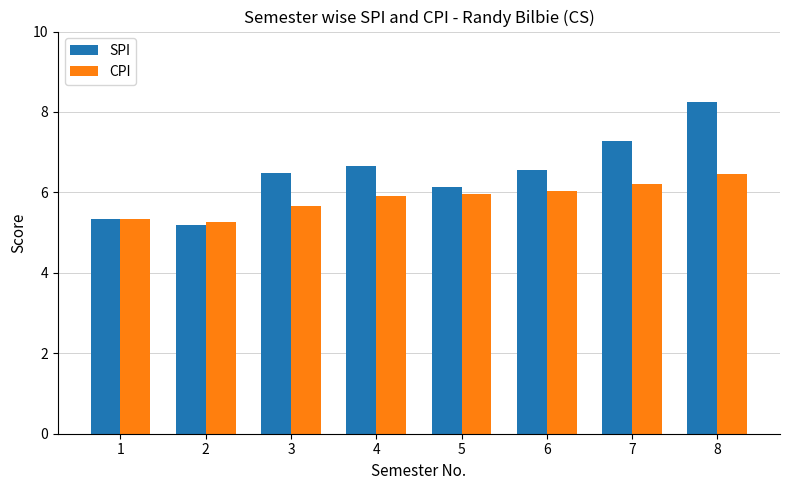

Is it true that CPI equals 6.5 at 8?

True